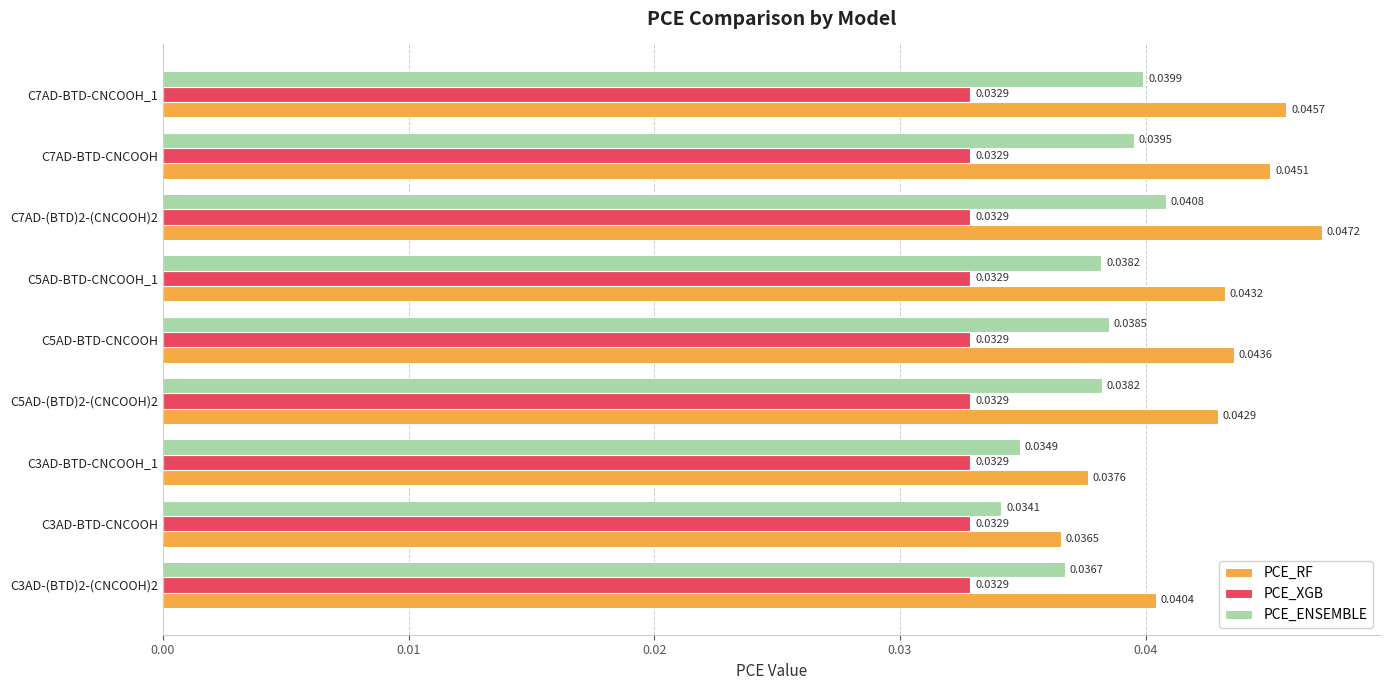

Which series has the widest spread of values?

PCE_RF